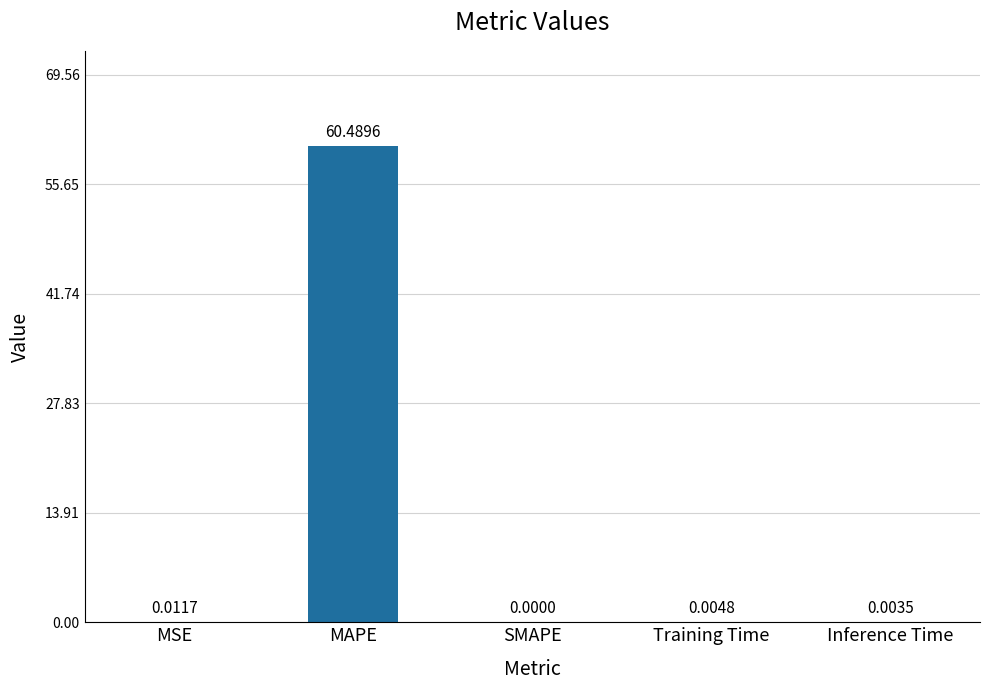

Does the chart contain stacked bars?

No